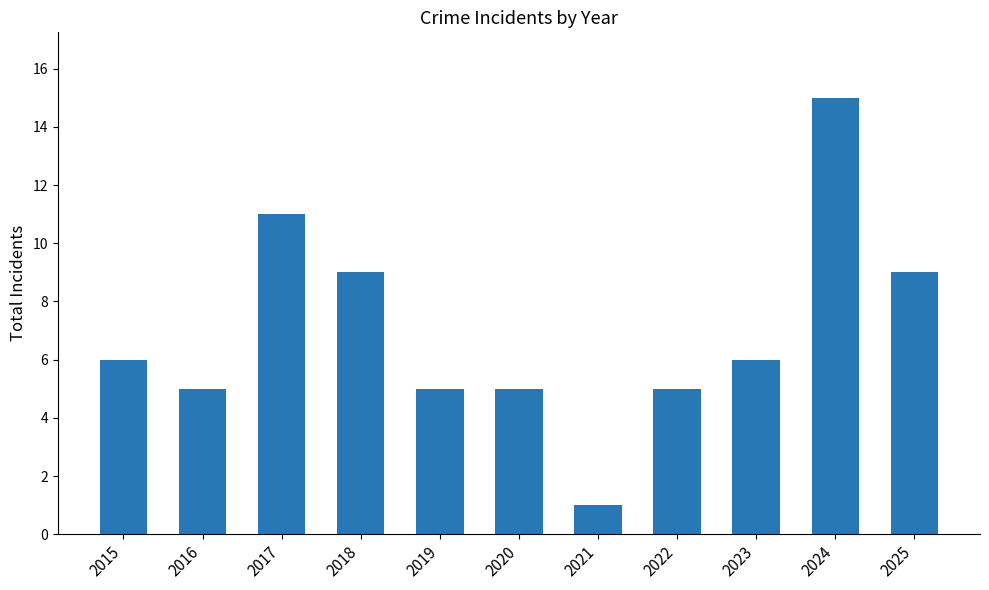

Between 2016 and 2024, which is larger?

2024